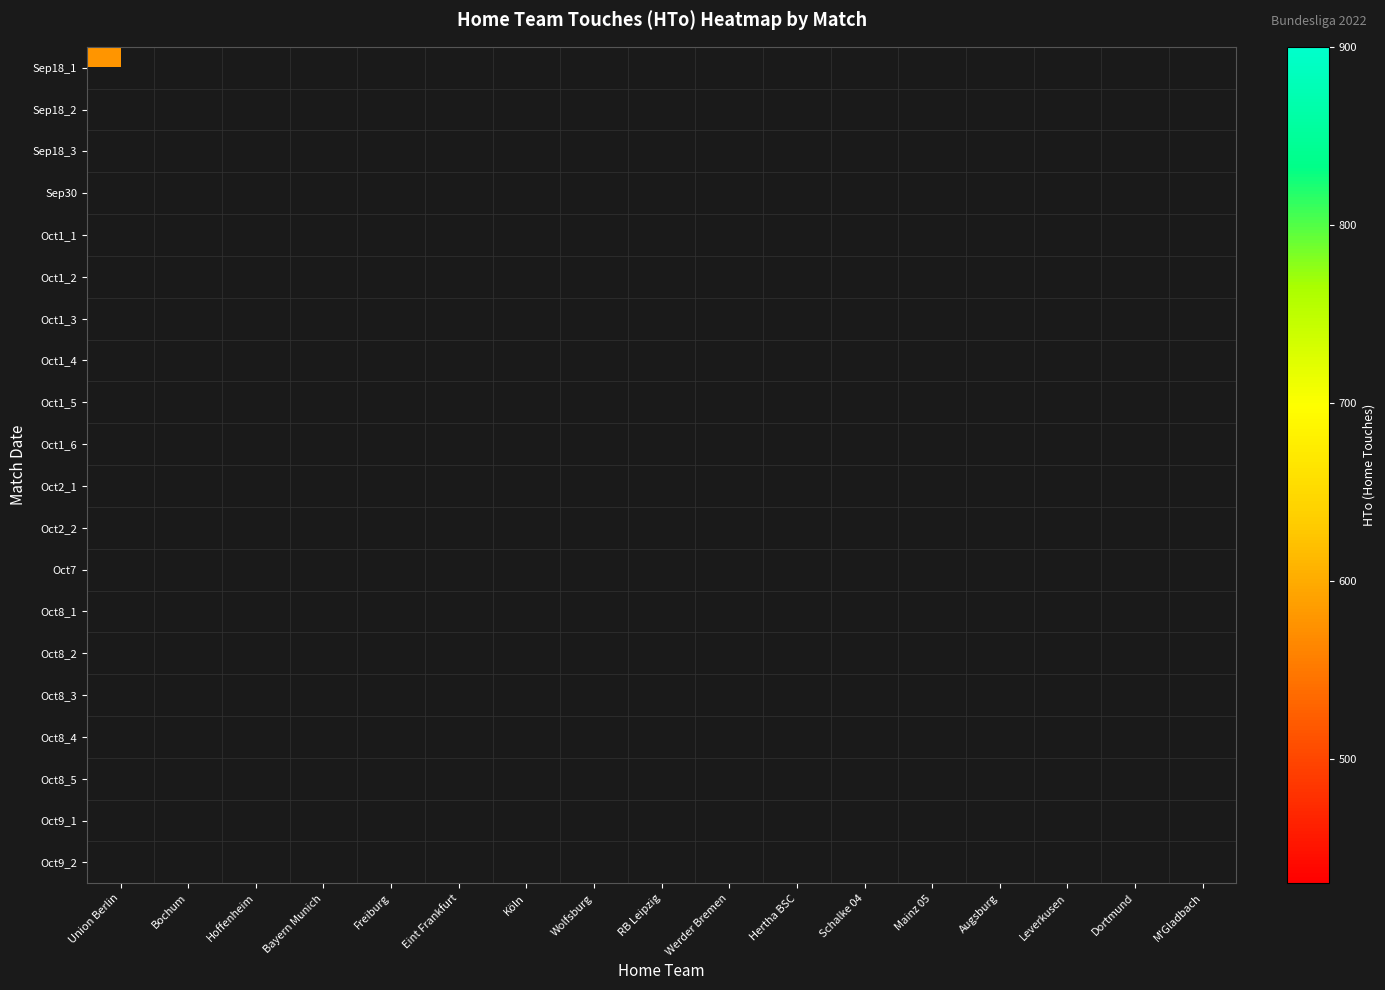

Is the value of Oct8_5 at Hoffenheim greater than the value of Oct1_3 at Union Berlin?

No